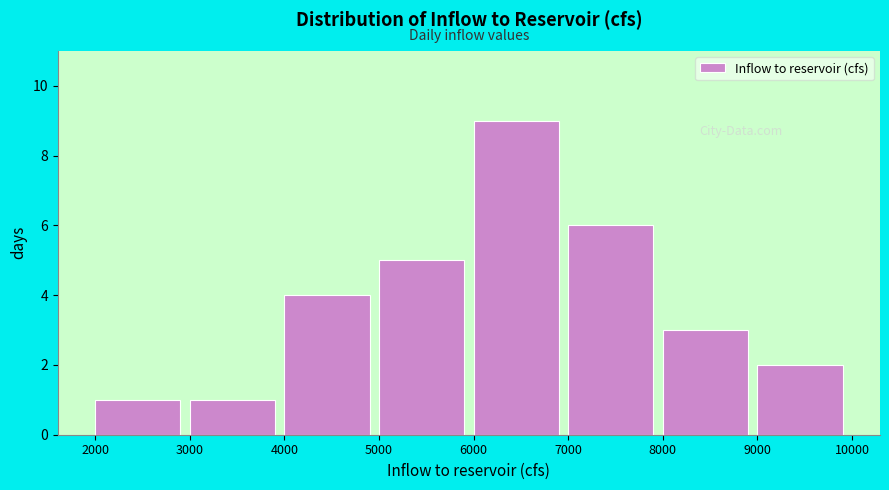

Which range on the x-axis has the tallest bar?

6000 to 7000